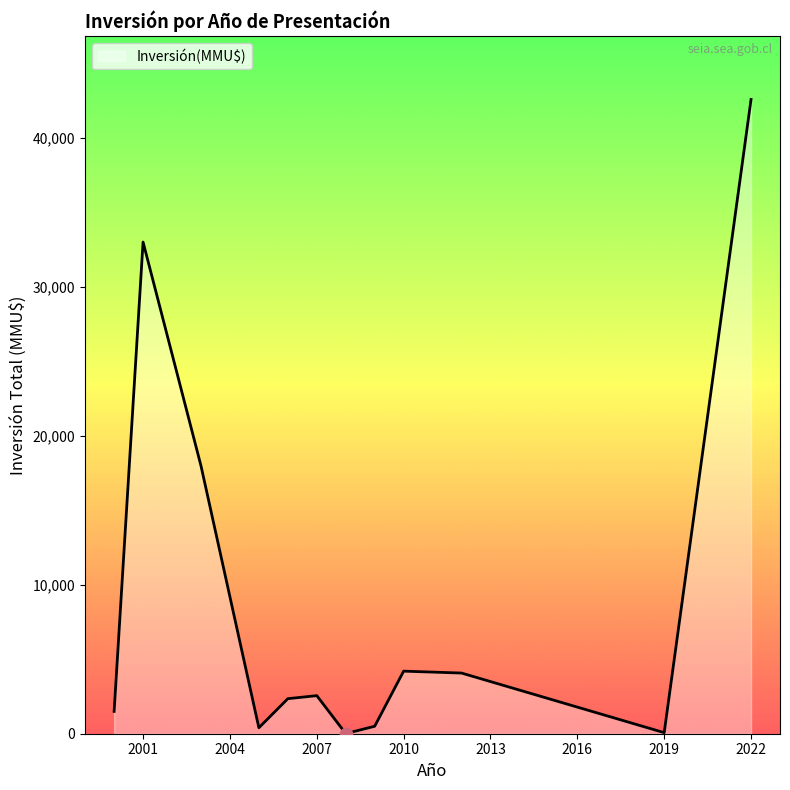

What is the maximum value shown in the chart?

42573